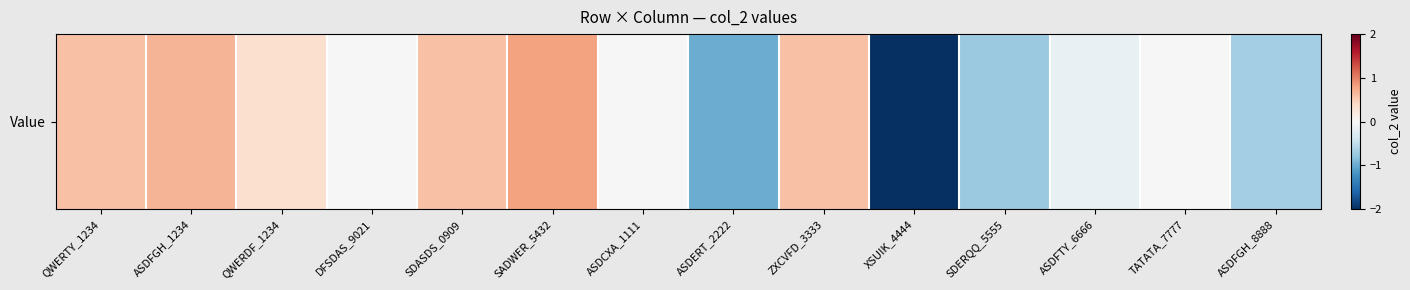

Between ASDFGH_8888 and QWERTY_1234, which is larger?

QWERTY_1234